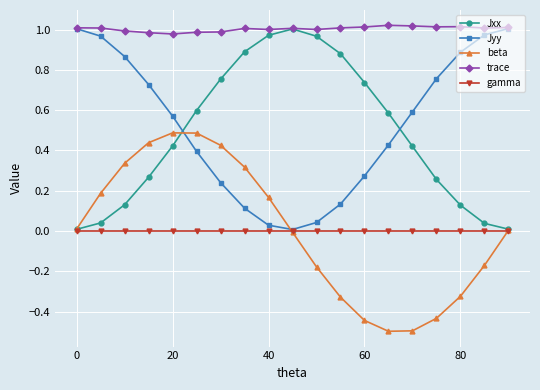

Which series has the largest total across all categories?

trace